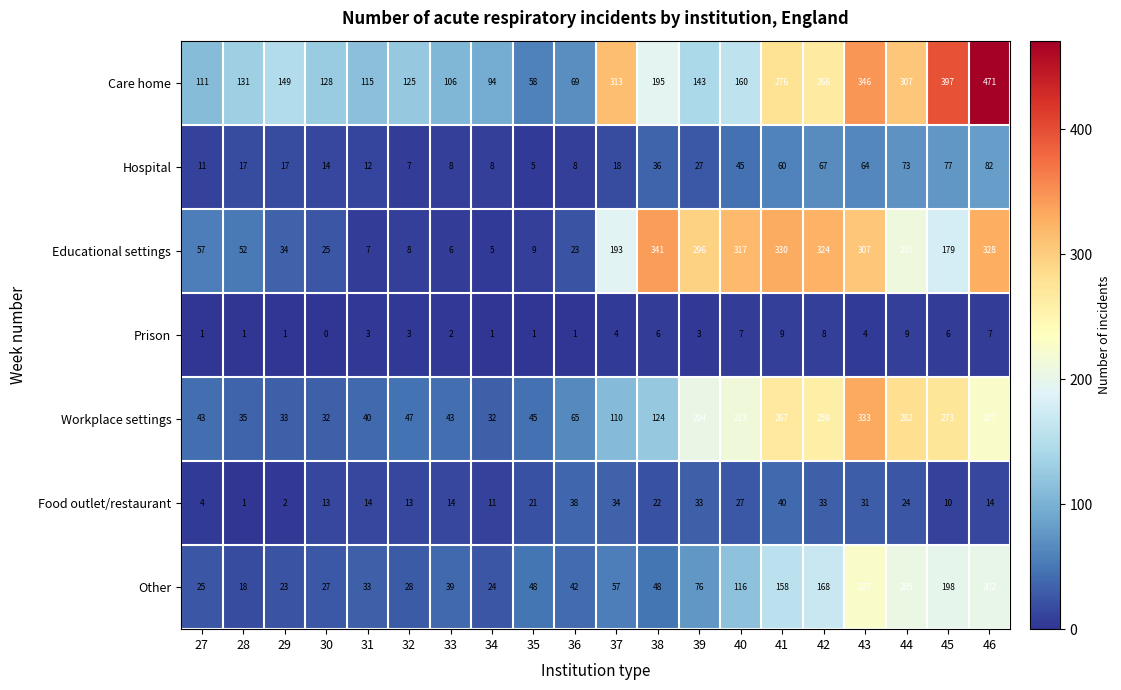

Which series has the widest spread of values?

Care home